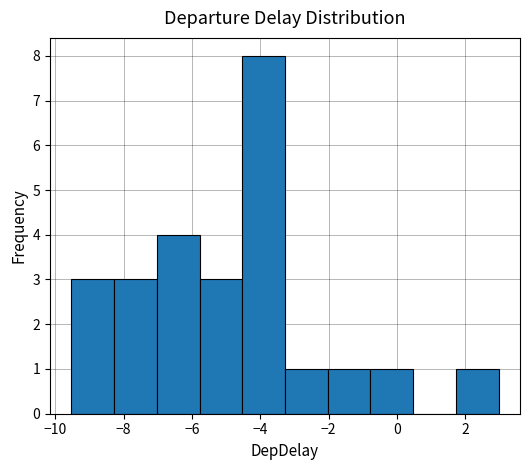

Which range on the x-axis has the tallest bar?

-4.6 to -3.2